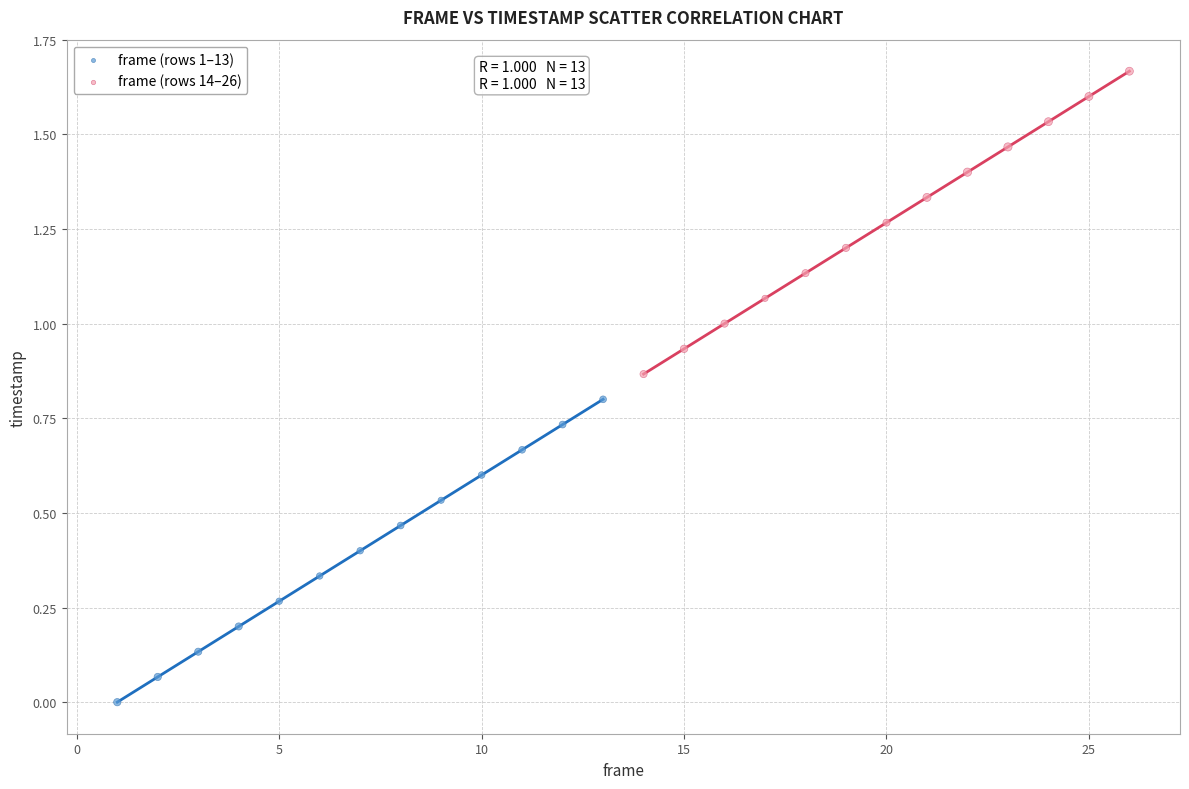

Which series reaches the maximum Y coordinate?

frame (rows 14–26)